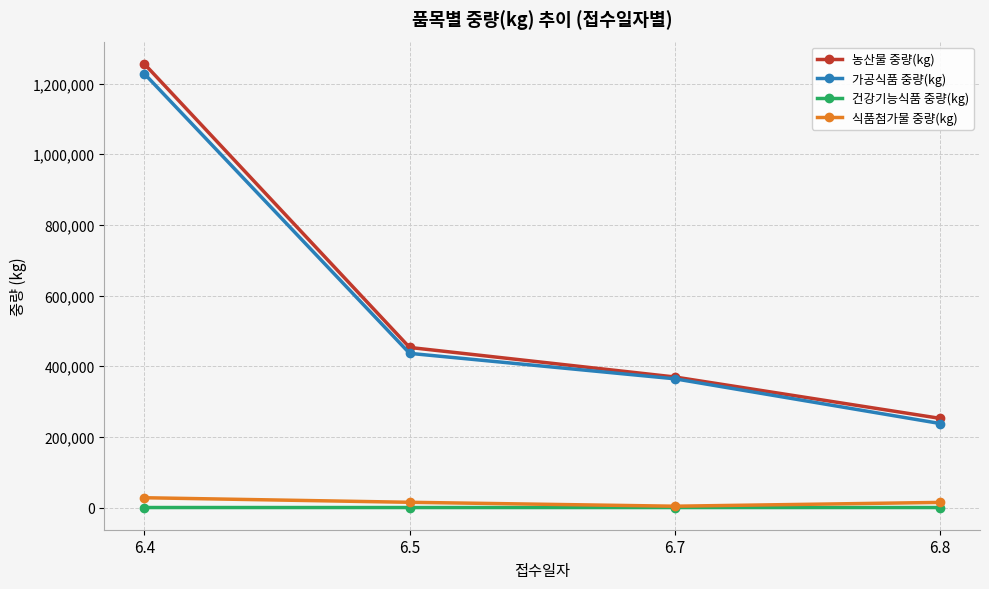

True or false: 농산물 중량(kg) and 식품첨가물 중량(kg) cross at least once.

False